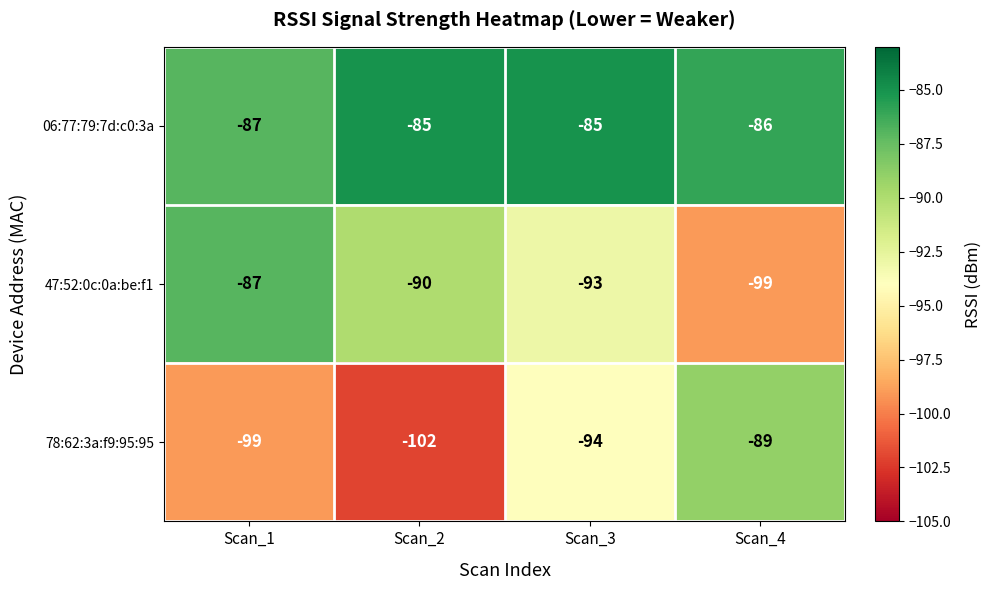

Count the number of data series in this chart.

3